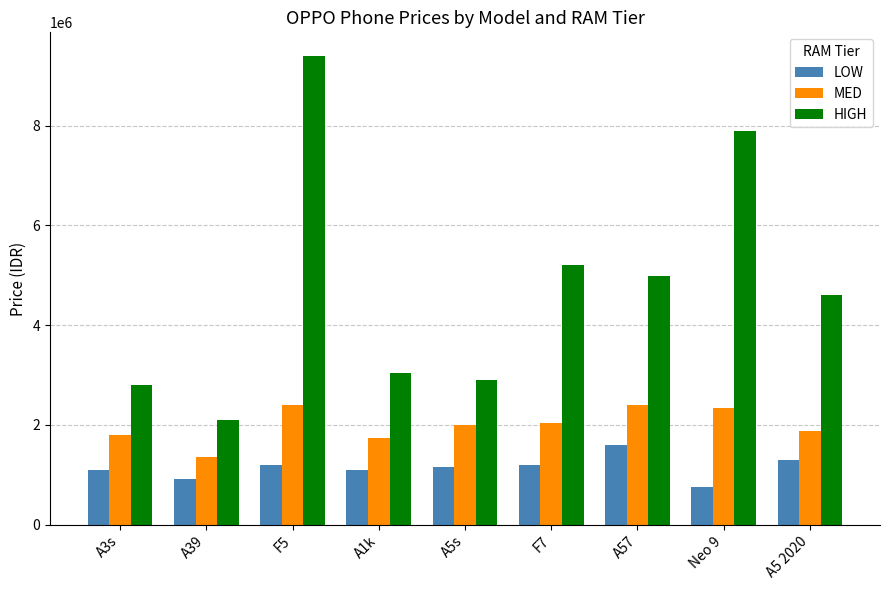

Count the number of categories in the chart.

9